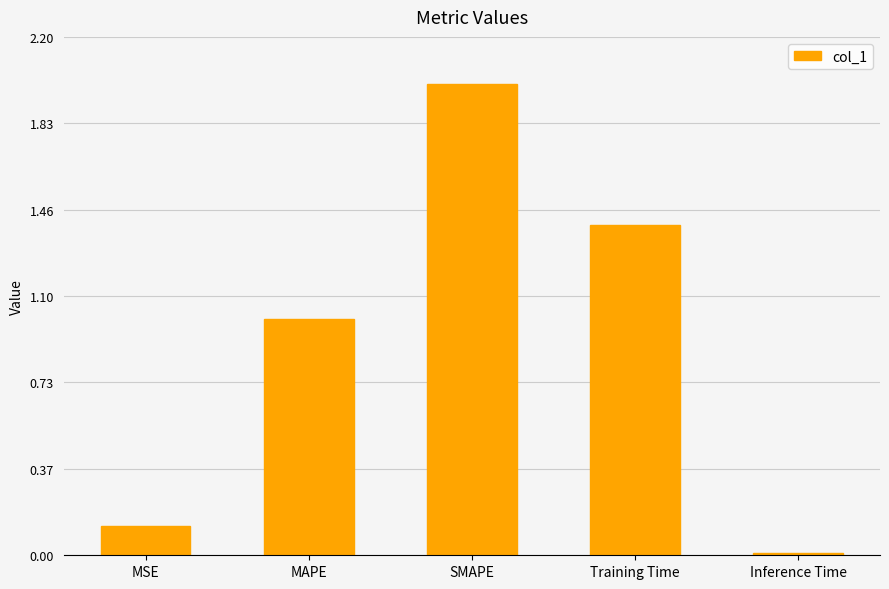

What is the sum of the values at Inference Time and MSE?

0.1